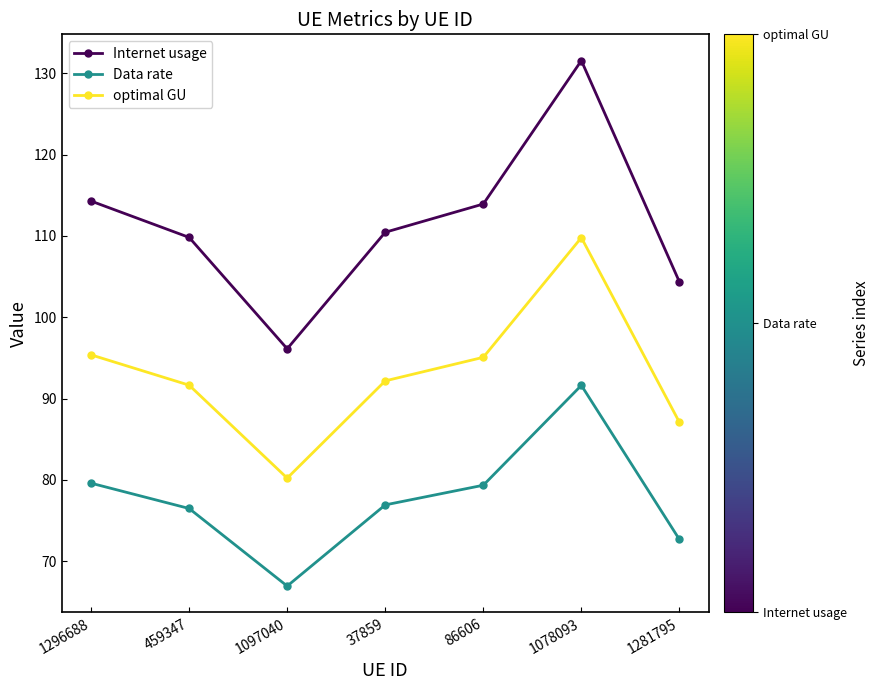

The Internet usage series shows 114.3 at 1296688. True or false?

True